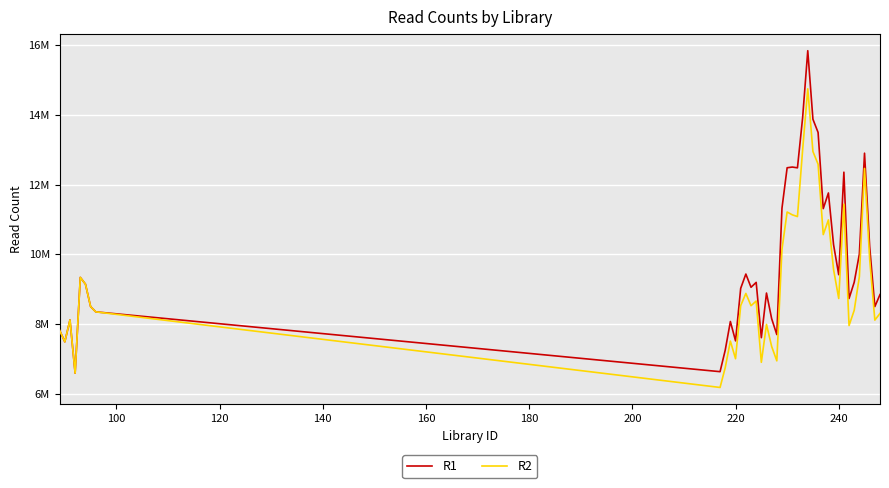

Reading right to left, what are all the values shown in this chart?

R1: 8842556	8496668	10217401	12898941	10005232	9194763	8729055	12353899	9412394	10272339	11757615	11307677	13493608	13872702	15839537	13912975	12479012	12500966	12480734	11320509	7694818	8150455	8885716	7604379	9192054	9051278	9430938	9021462	7513691	8069391	7246619	6630053	8346242	8497185	9142001	9334492	6586577	8114856	7486736	7813781
R2: 8301459	8109217	9853052	12461219	9354510	8390591	7952502	11434799	8729797	9559721	10985096	10562895	12582077	12946604	14745821	12987477	11080481	11130391	11211467	10142826	6940576	7354088	7986453	6898791	8656502	8522228	8875435	8525251	7001340	7507107	6744517	6177083	8346242	8497185	9142001	9334492	6586577	8114856	7486736	7813781